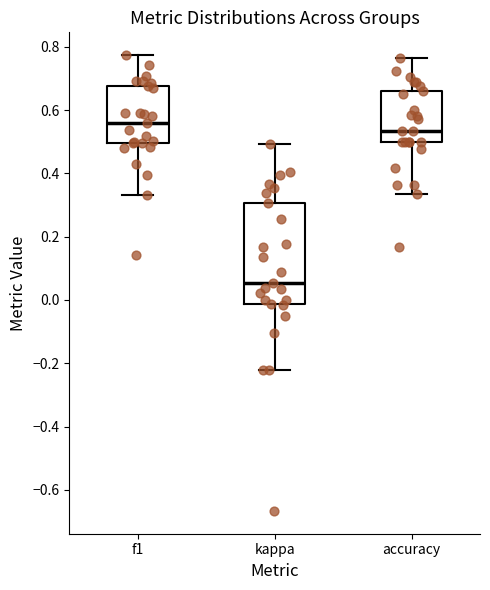

Where does the lower whisker of the box for kappa end on the y-axis? The values are not printed on the chart, so give them approximately, as read against the axis.

-0.22